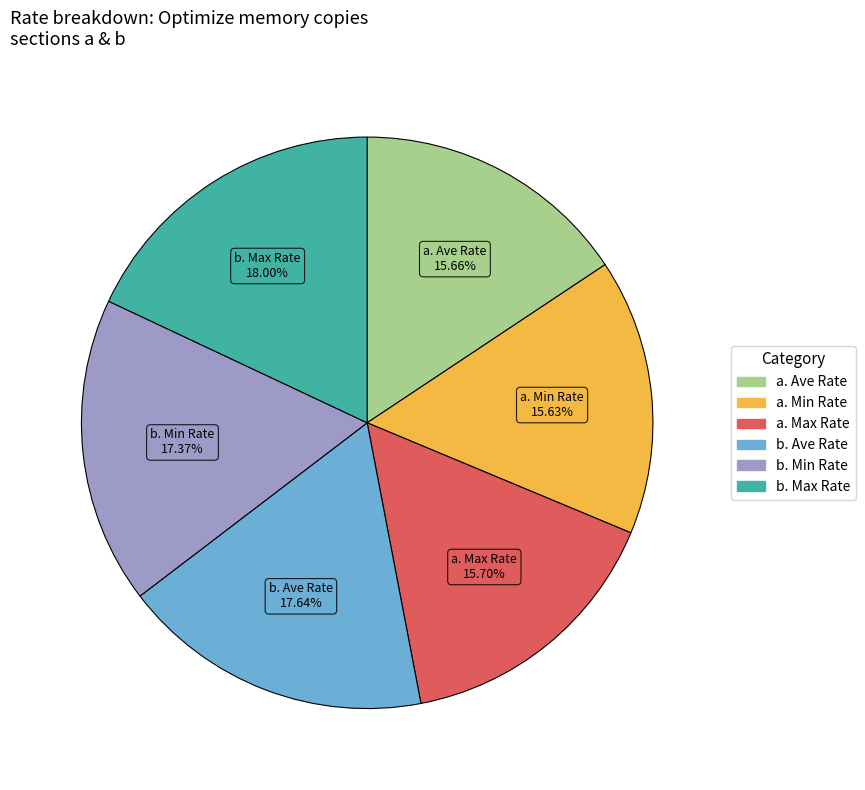

Does any single category account for the majority?

No